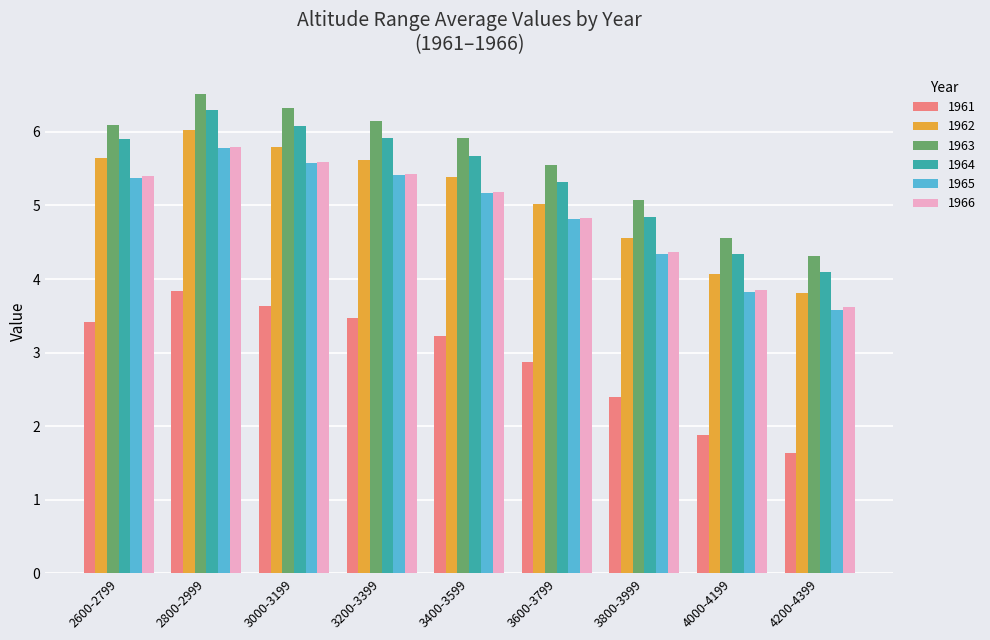

Between 3400-3599 and 3800-3999, which series saw the biggest shift?

1963